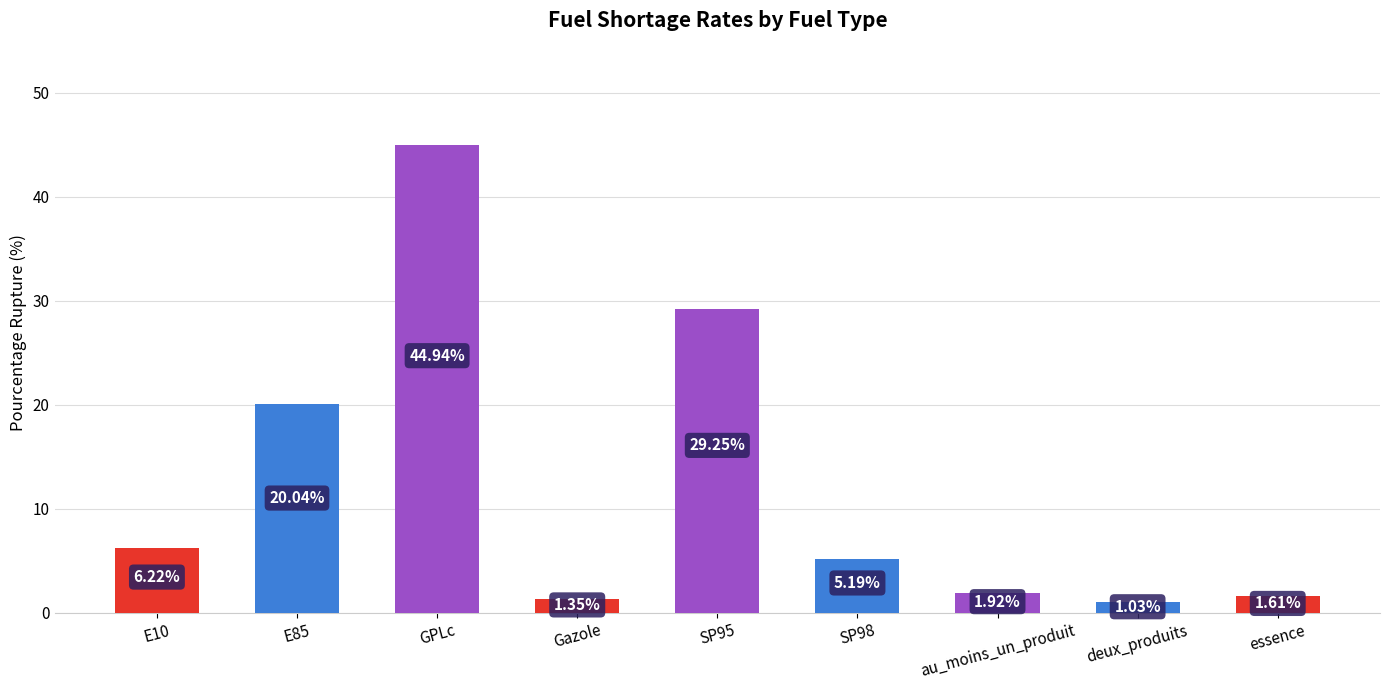

Are the bars grouped side by side (vs. stacked)?

No